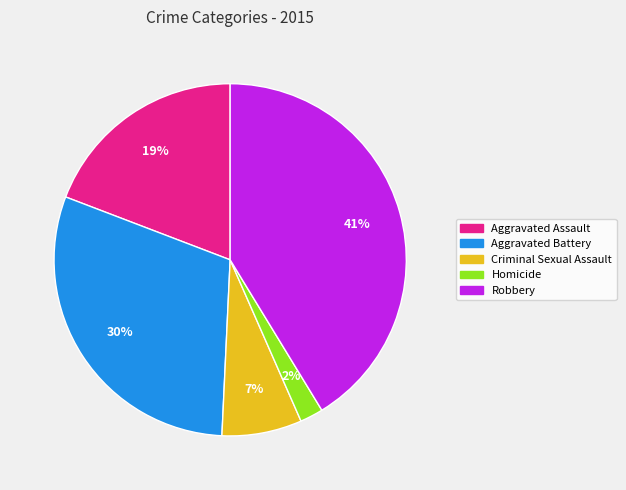

Does Criminal Sexual Assault account for over 50% of the chart?

No